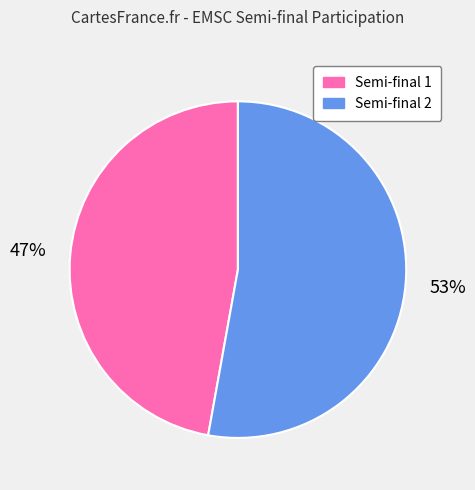

Between Semi-final 2 and Semi-final 1, which is larger?

Semi-final 2